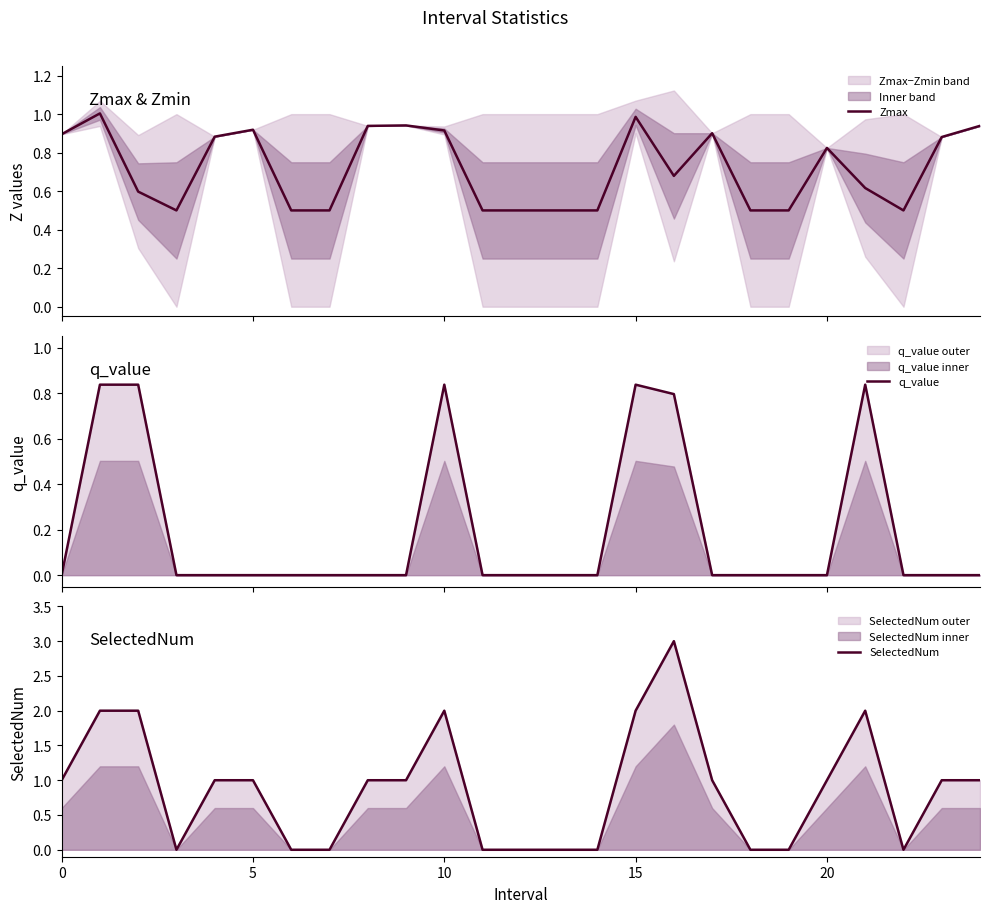

Rank the series by their maximum value, from lowest to highest.

q_value, Zmax, SelectedNum